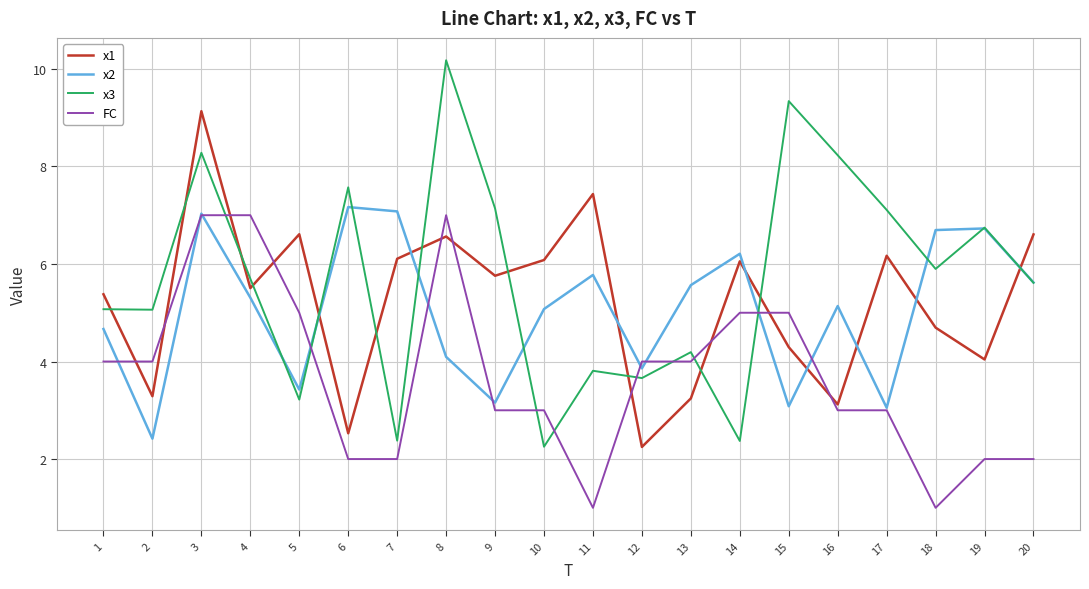

How many lines are shown in the chart?

4